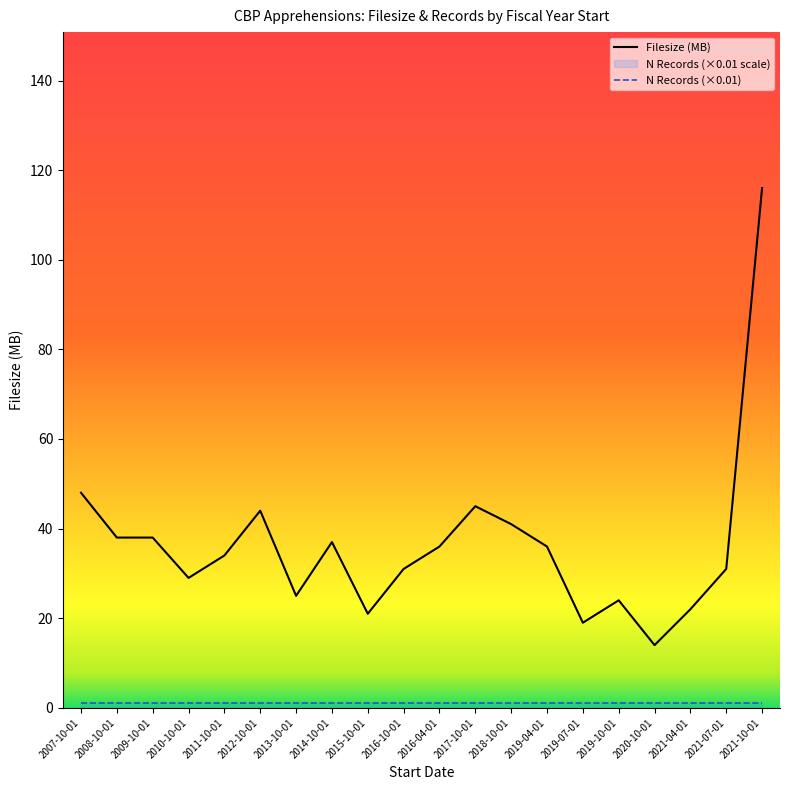

Reading left to right, what are all the values shown in this chart?

Filesize (MB): 48	38	38	29	34	44	25	37	21	31	36	45	41	36	19	24	14	22	31	116
N Records (×0.01): 1	1	1	1	1	1	1	1	1	1	1	1	1	1	1	1	1	1	1	1